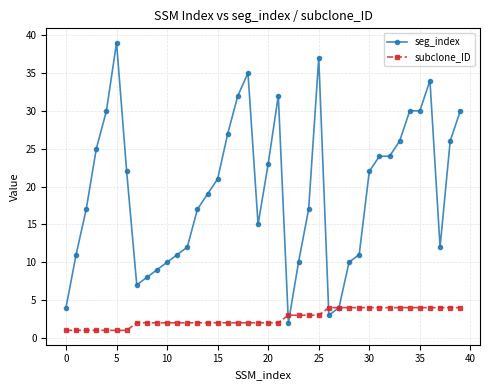

What is the greatest value displayed?

39